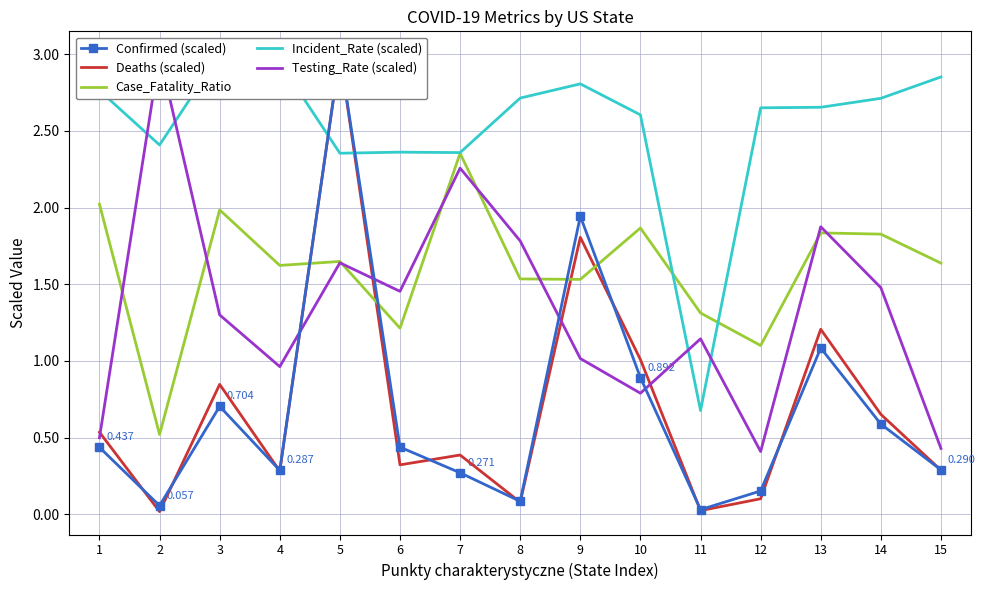

What is the difference between the highest and lowest values at 11?

1.3